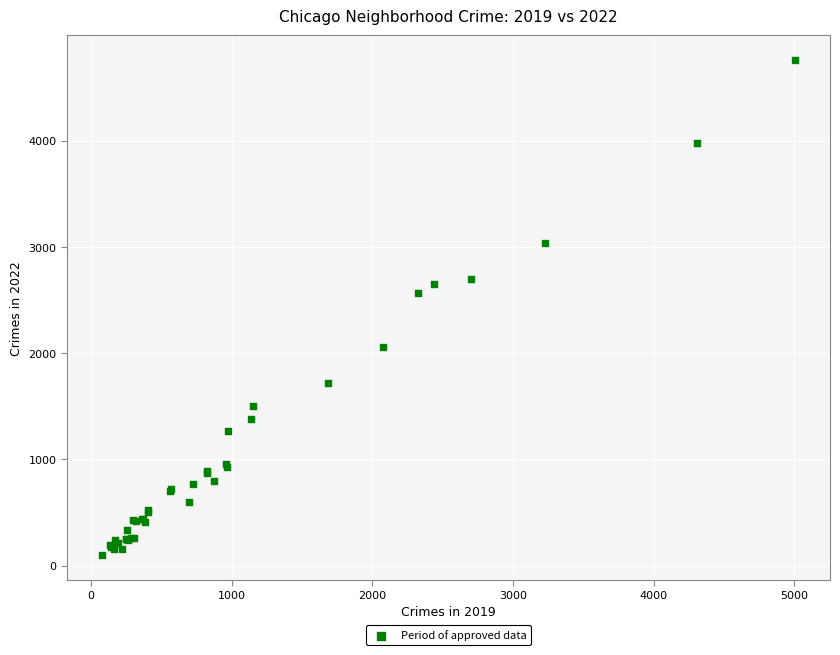

What Y value in the scatter plot is closest to 2430?

2566